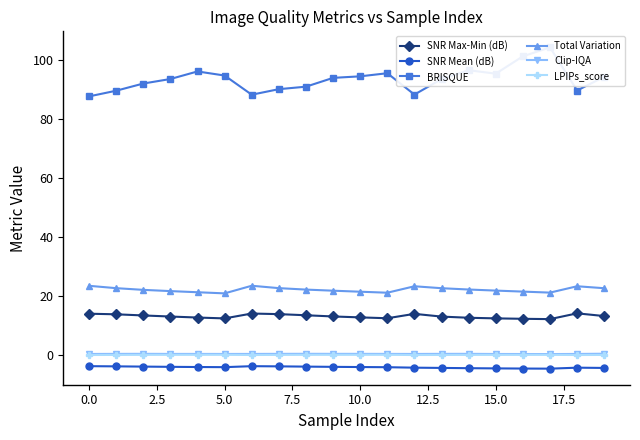

True or false: LPIPs_score and SNR Mean (dB) cross at least once.

False